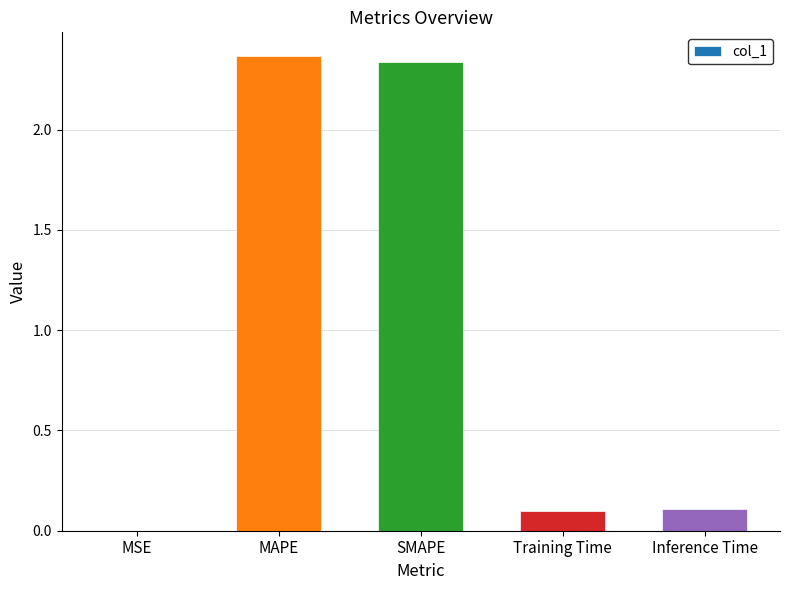

What is the sum of the values at MAPE and Training Time?

2.5